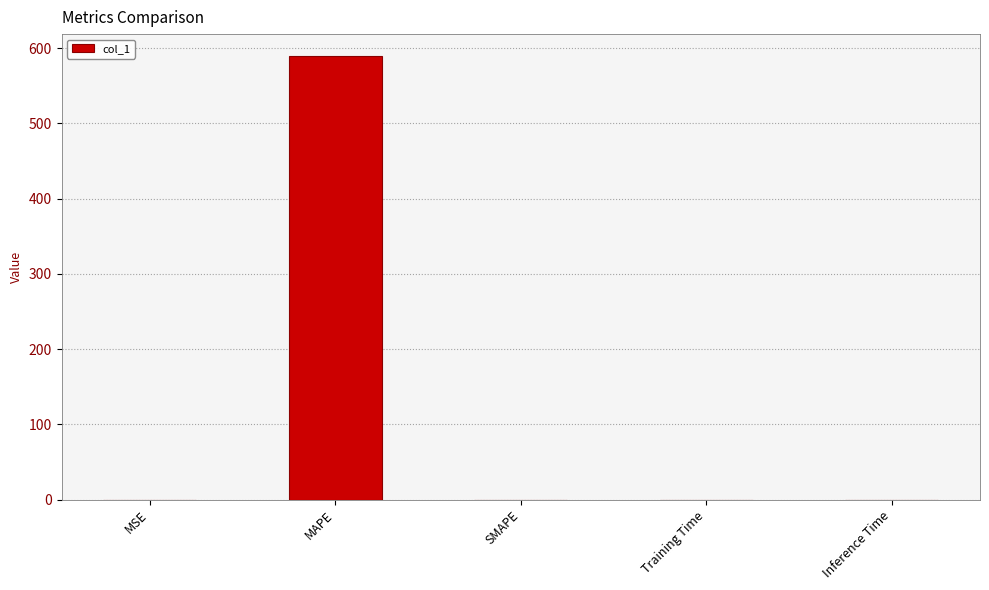

At which category does the chart reach its peak across all series?

MAPE